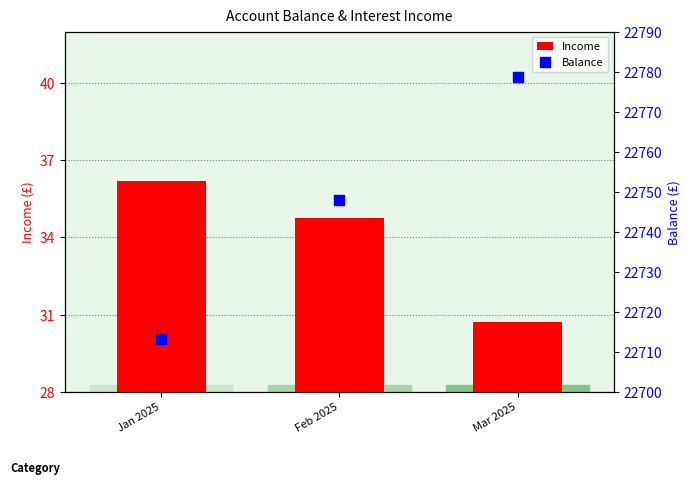

At how many categories does at least one series exceed 18275?

3